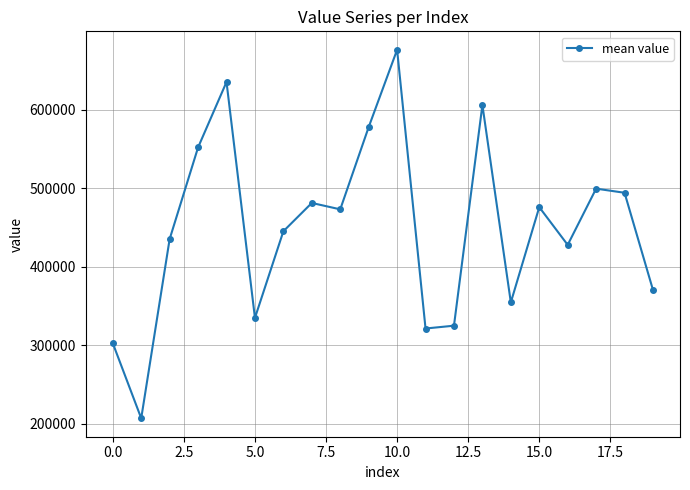

How many lines are shown in the chart?

1